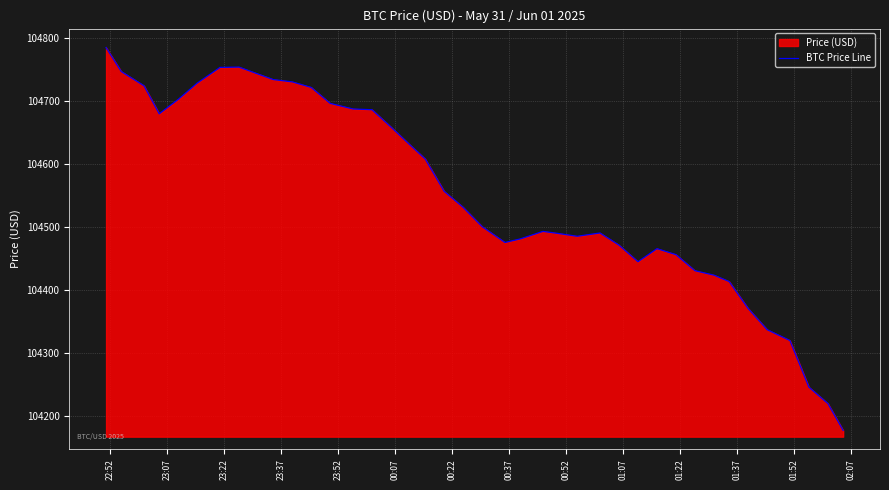

What is the maximum value shown in the chart?

104785.0